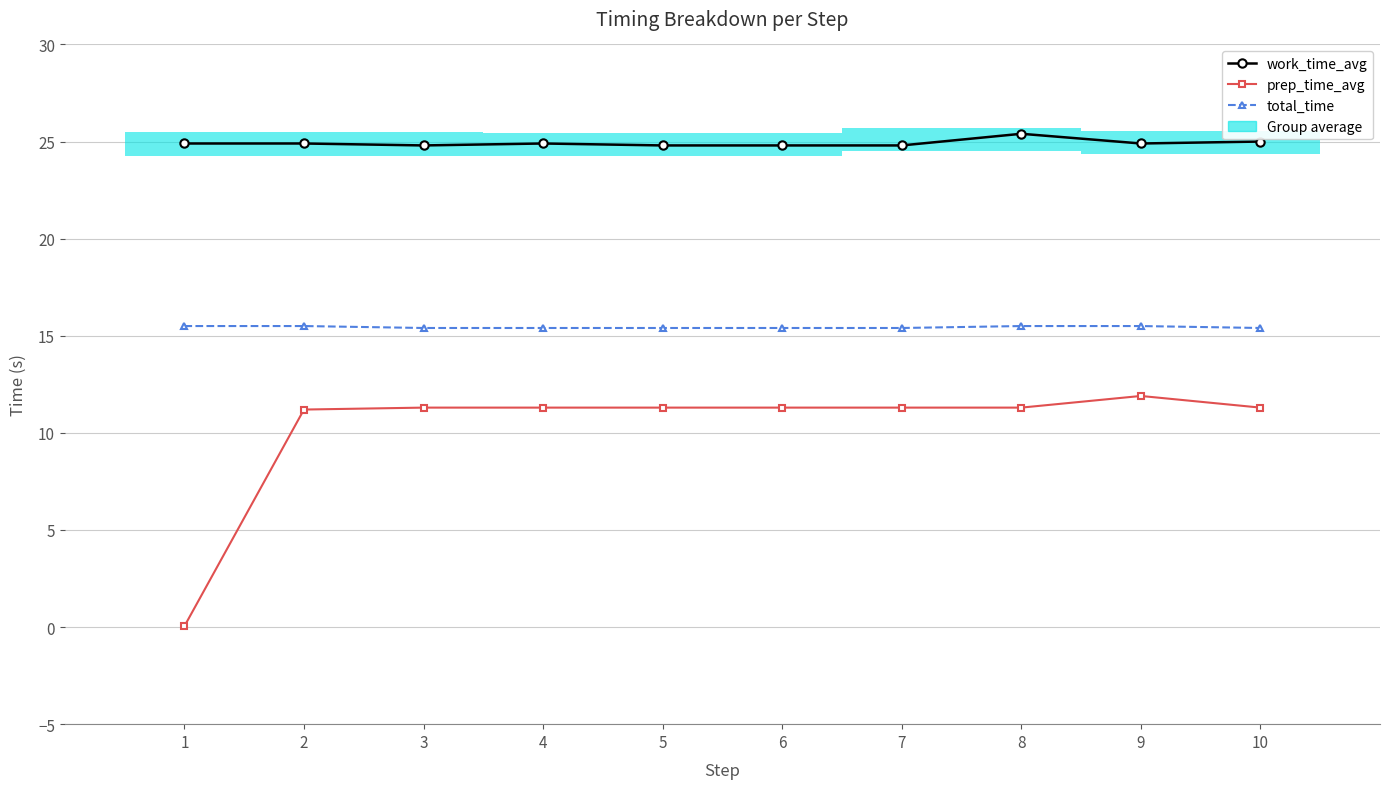

Does the chart contain any negative values?

No